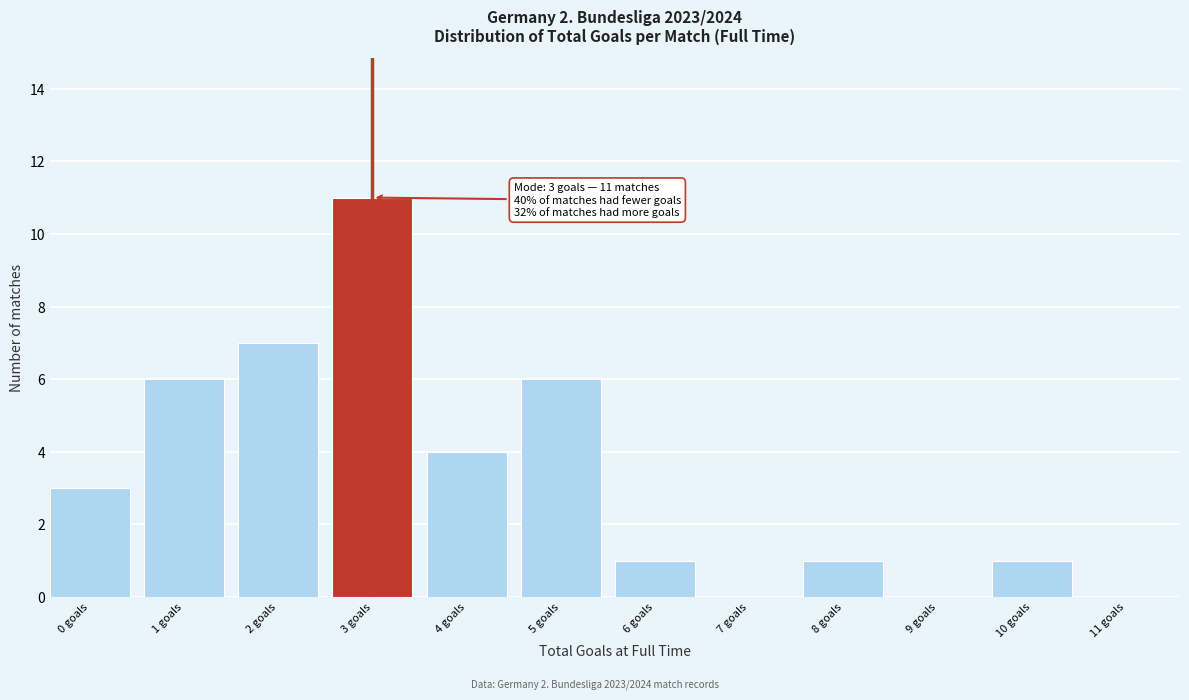

Reading right to left, what are all the values shown in this chart?

11 goals=0	10 goals=1	9 goals=0	8 goals=1	7 goals=0	6 goals=1	5 goals=6	4 goals=4	3 goals=11	2 goals=7	1 goals=6	0 goals=3